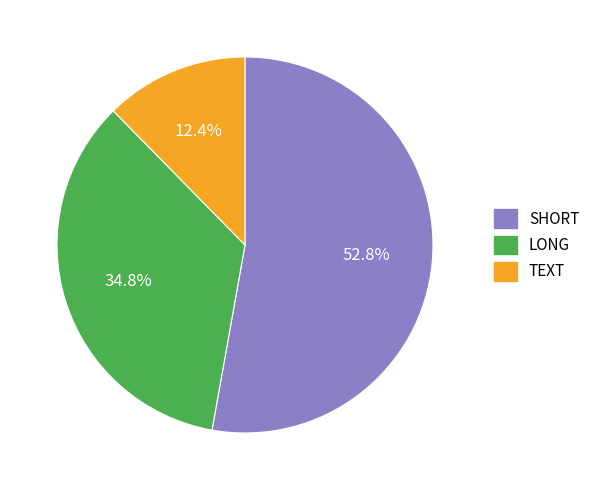

Which category has the biggest portion of the pie?

SHORT